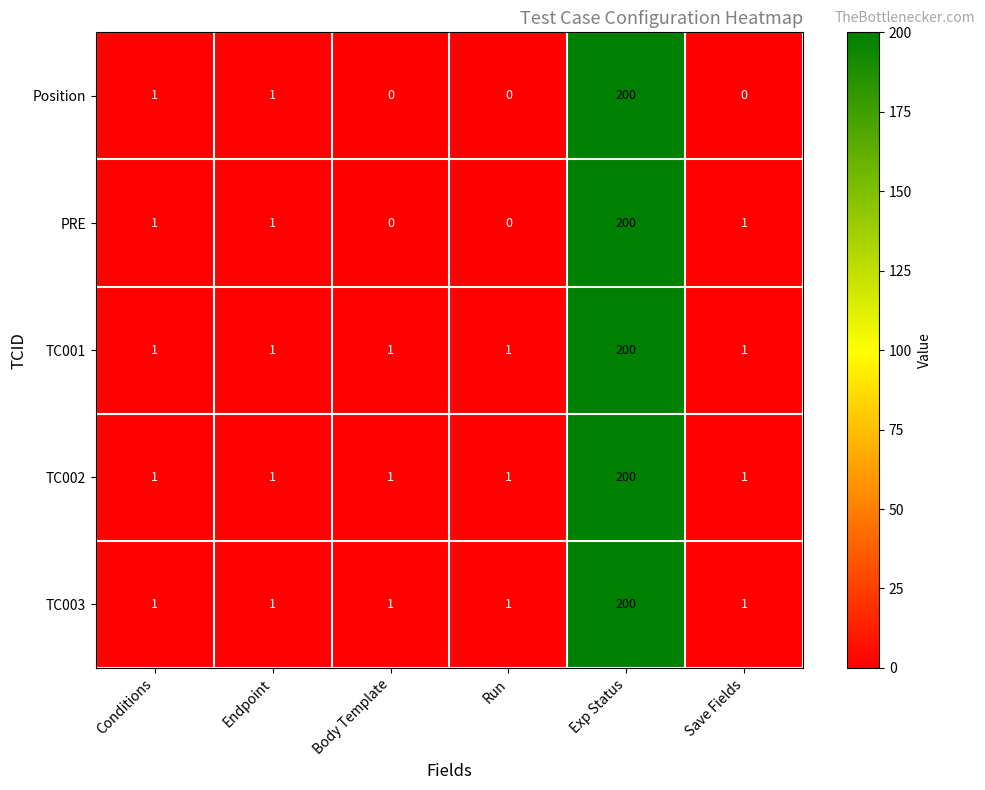

What is the total value across all series at Run?

3